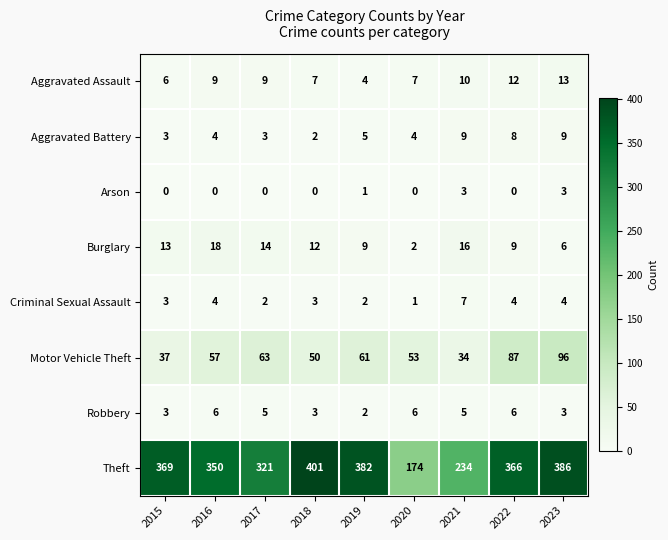

What is the total value across all series at 2017?

417